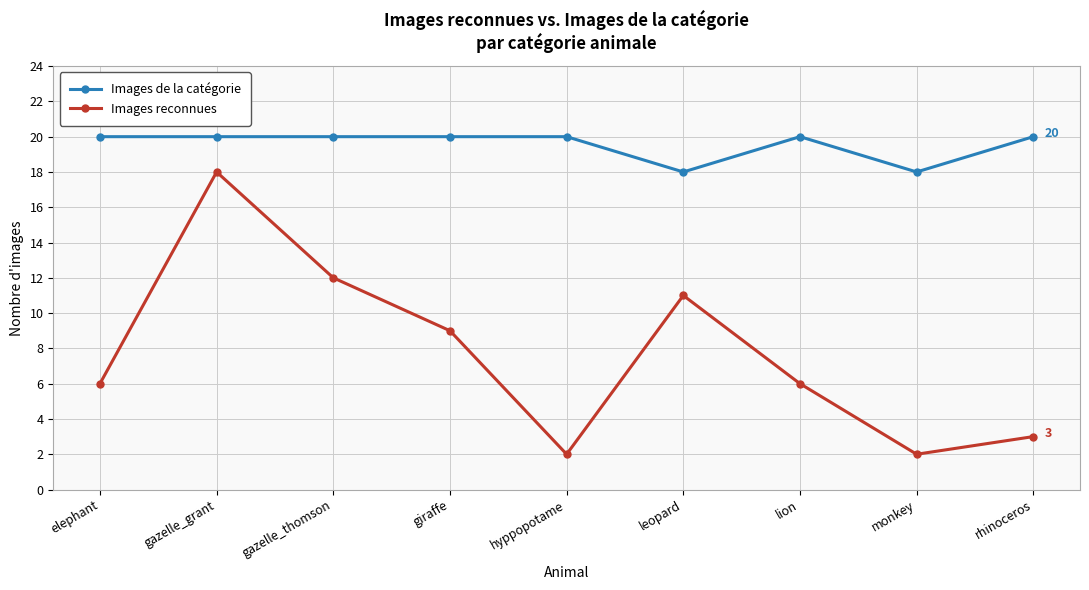

Reading right to left, transcribe all the data shown in this chart.

Images de la catégorie: rhinoceros=20	monkey=18	lion=20	leopard=18	hyppopotame=20	giraffe=20	gazelle_thomson=20	gazelle_grant=20	elephant=20
Images reconnues: rhinoceros=3	monkey=2	lion=6	leopard=11	hyppopotame=2	giraffe=9	gazelle_thomson=12	gazelle_grant=18	elephant=6